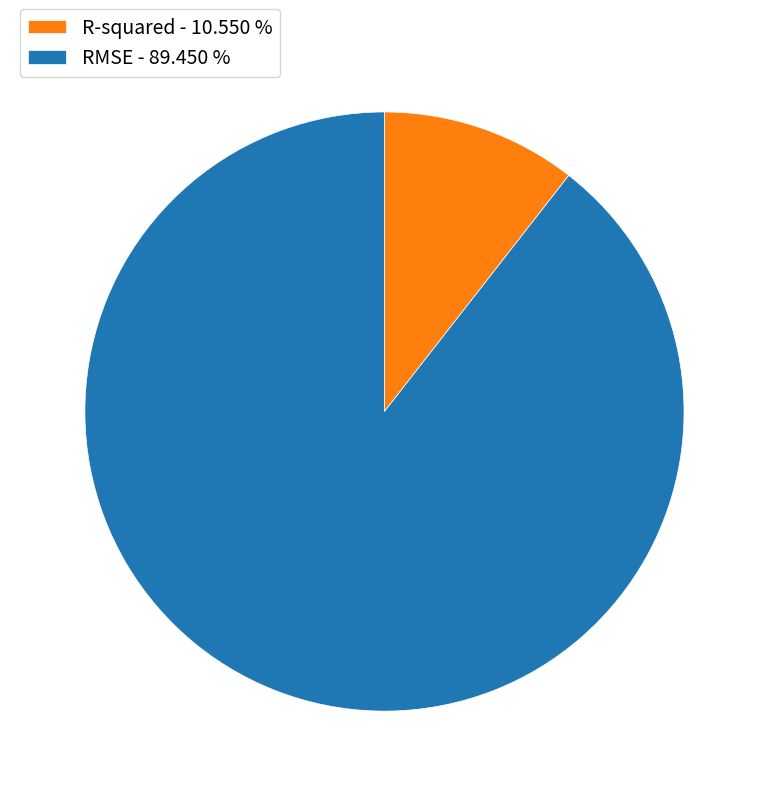

Do RMSE - 89.450 % and R-squared - 10.550 % together represent more than half of the pie?

Yes